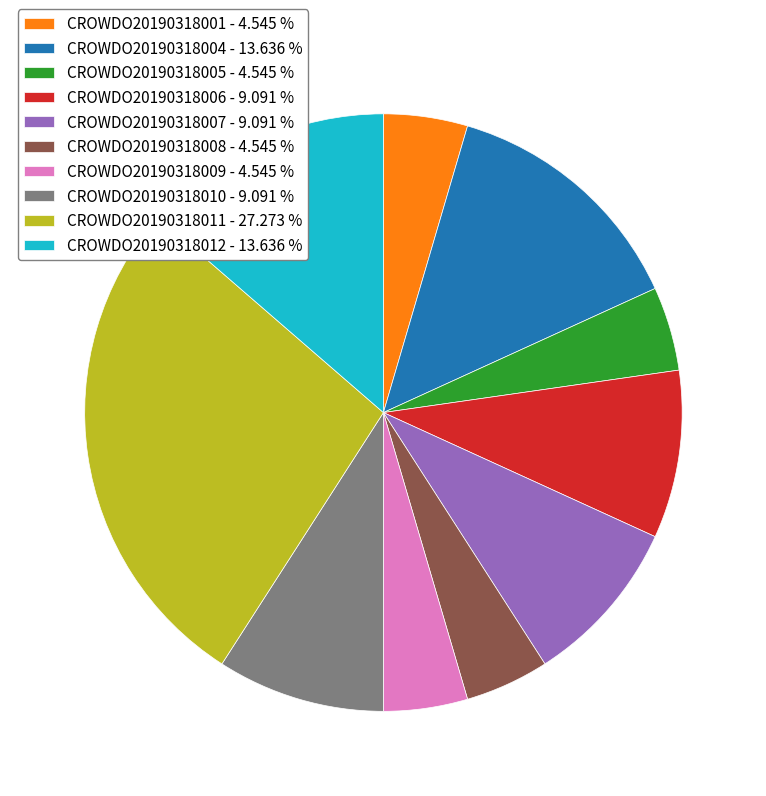

Approximately how many times larger is the value at CROWDO20190318011 - 27.273 % compared to CROWDO20190318001 - 4.545 %?

6.0